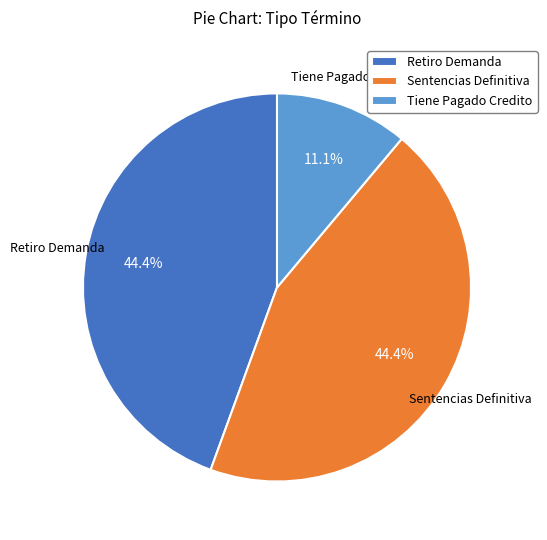

Is there a majority slice in this chart?

No